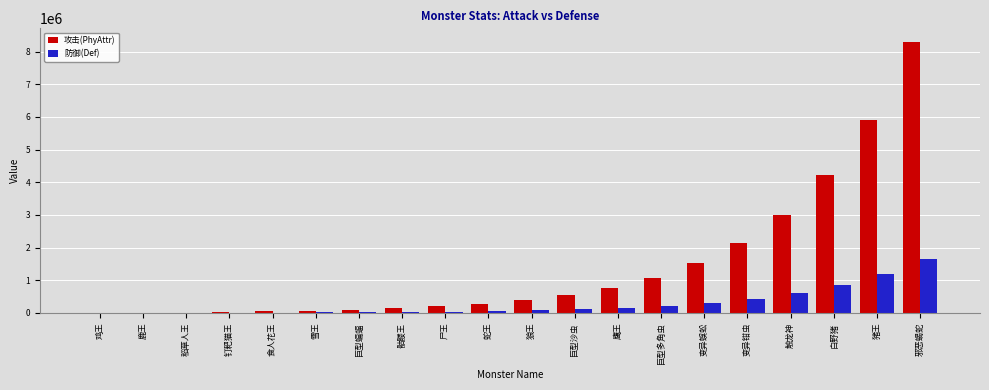

What are all the series names shown in the legend?

攻击(PhyAttr), 防御(Def)